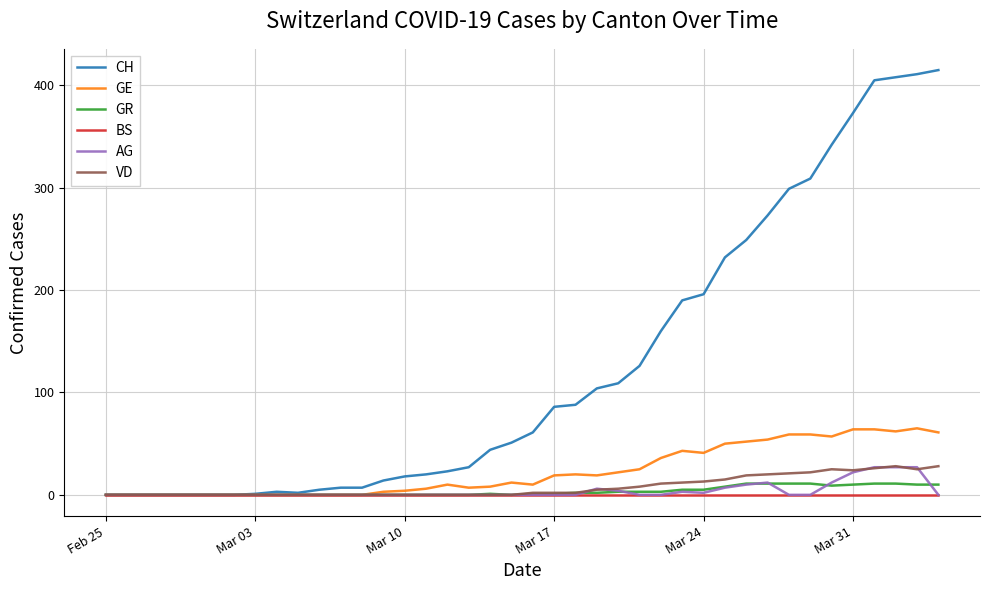

What is the greatest value displayed?

415